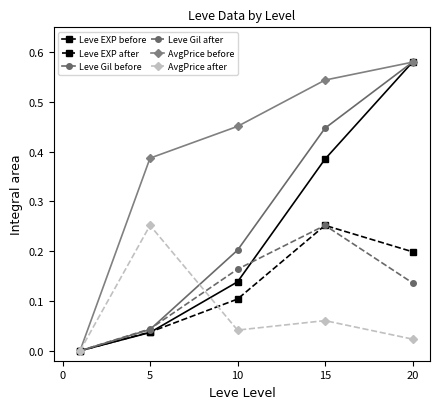

Which series has the widest spread of values?

Leve Gil before